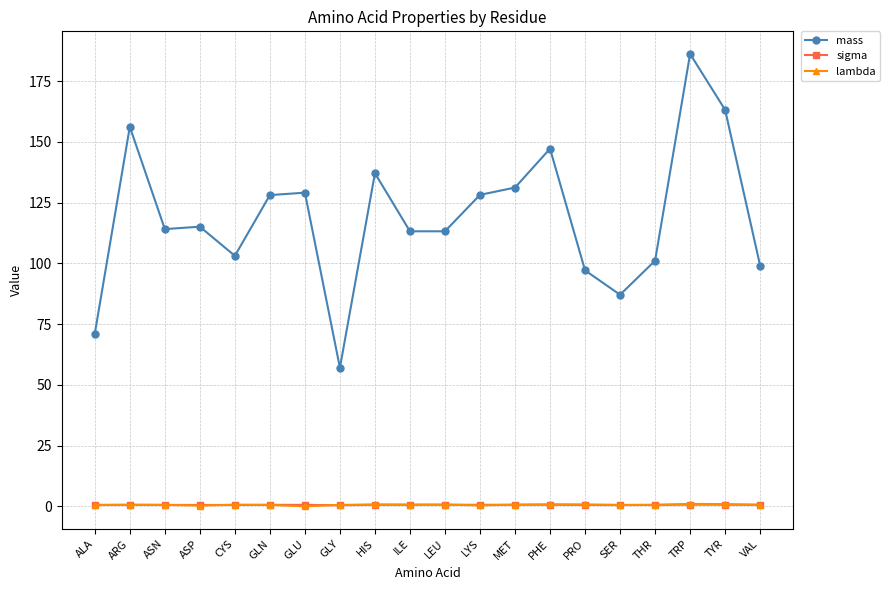

True or false: lambda has more than 0 interior local peaks.

True